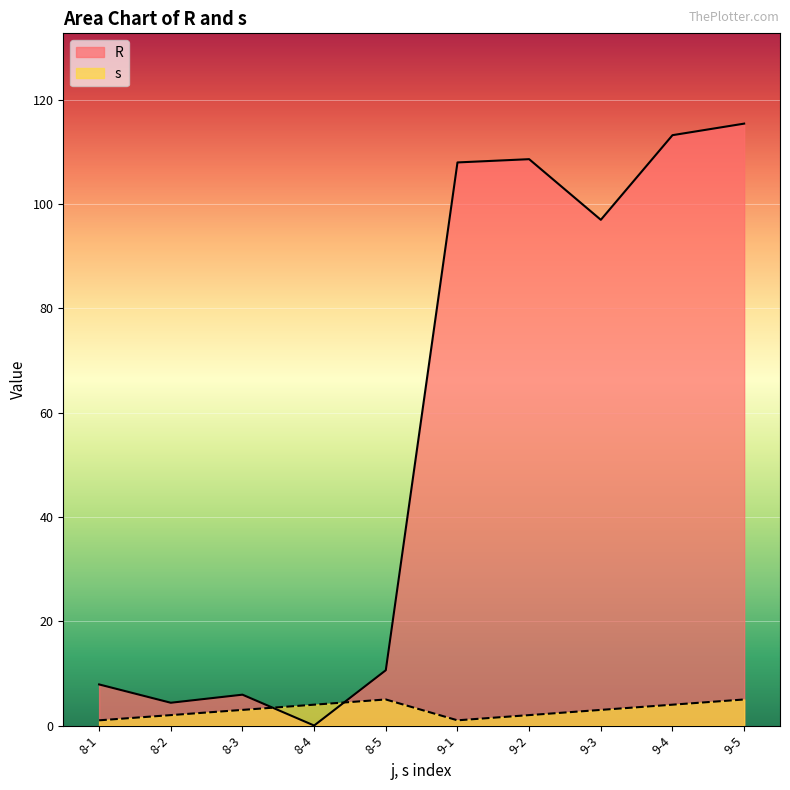

What position from the left is 9-4?

9